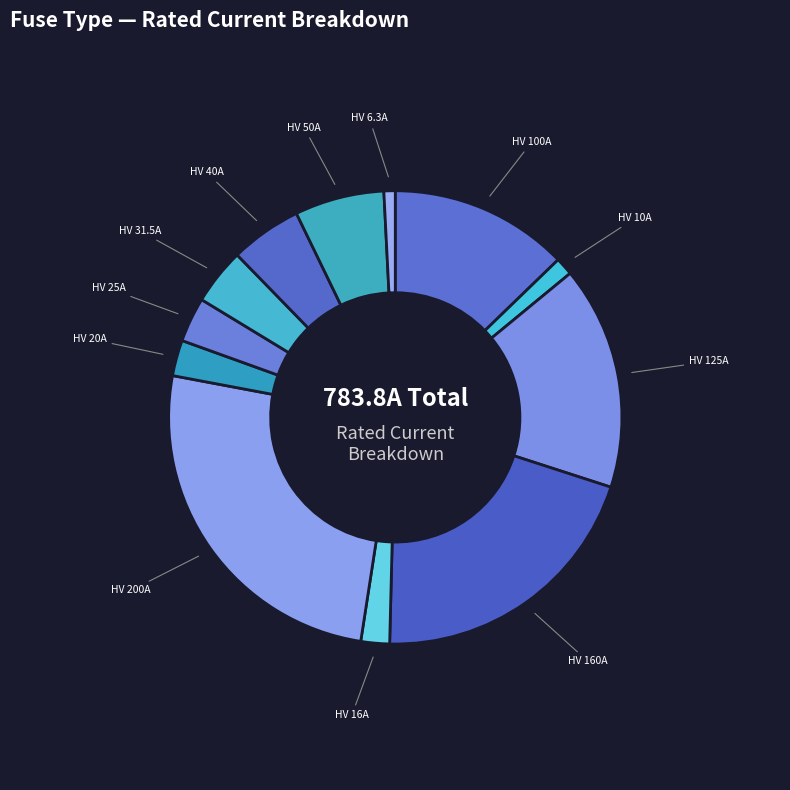

Does any single category account for the majority?

No